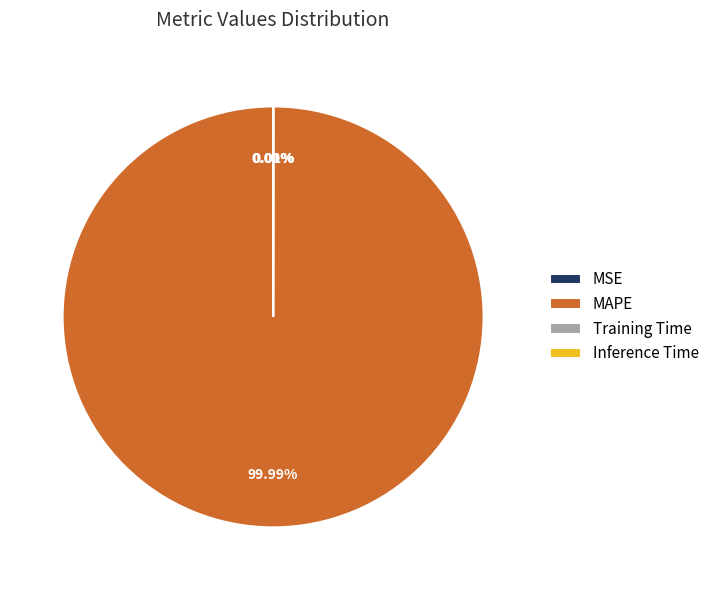

Is there a majority slice in this chart?

Yes